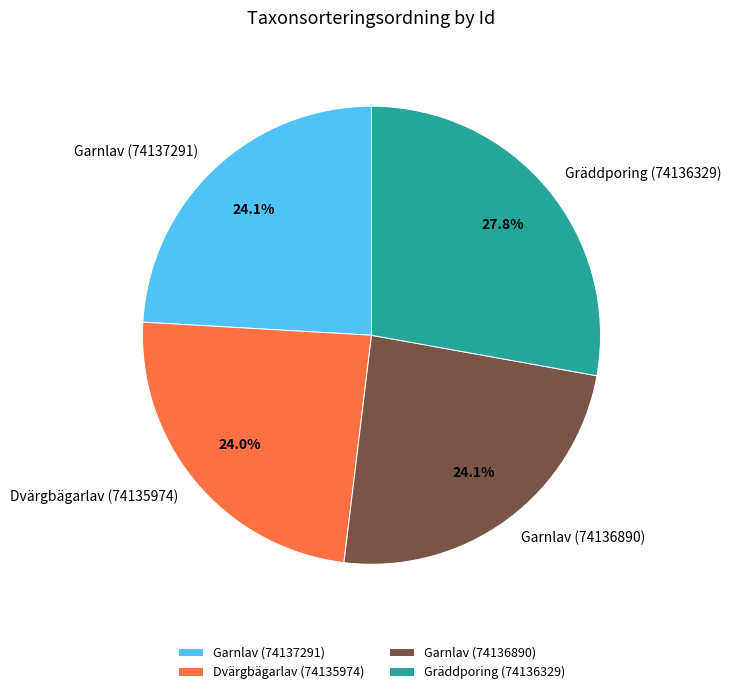

To the nearest percent, what is the average slice percentage?

25%